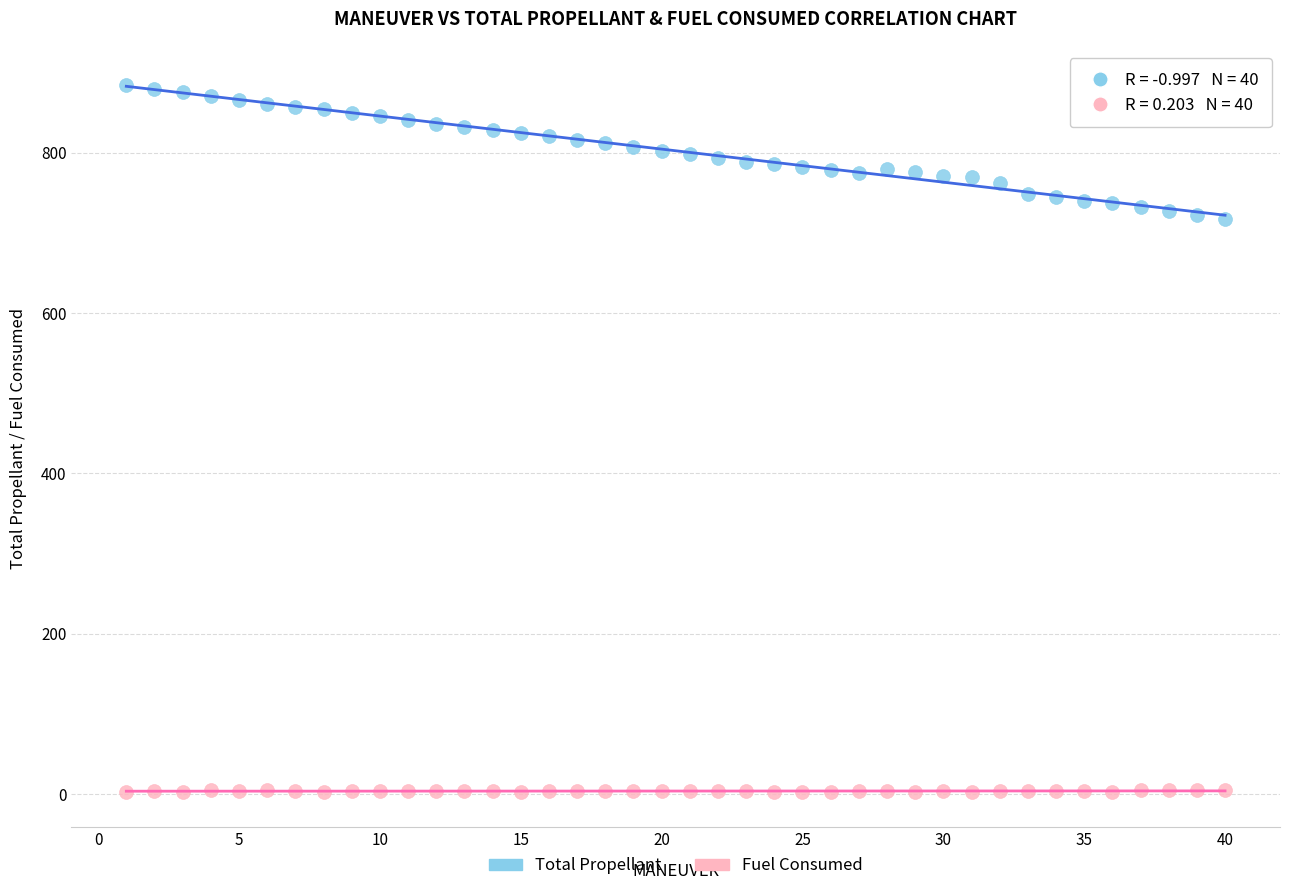

What is the X range (max minus min) for the scatter plot?

39.0